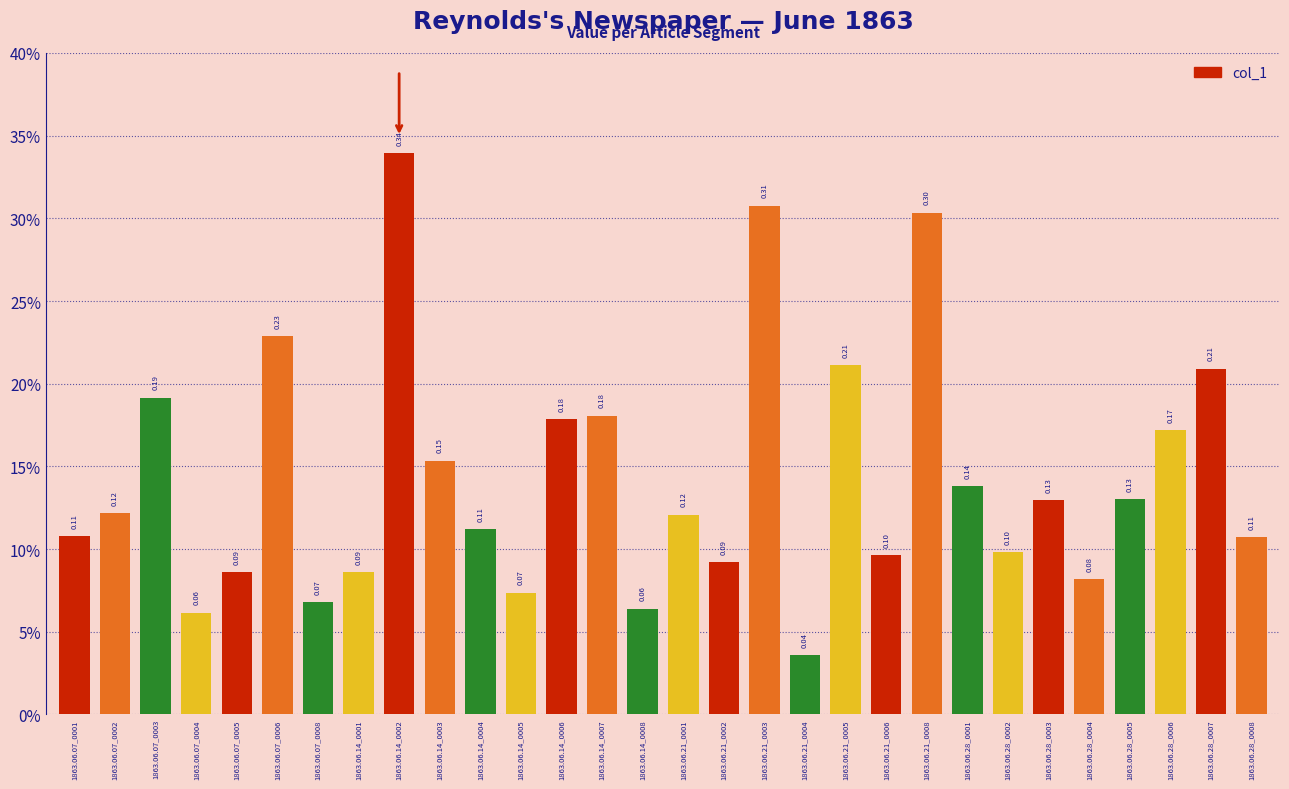

Reading left to right, list all the values displayed in this chart.

0.1	0.1	0.2	0.1	0.1	0.2	0.1	0.1	0.3	0.2	0.1	0.1	0.2	0.2	0.1	0.1	0.1	0.3	0.0	0.2	0.1	0.3	0.1	0.1	0.1	0.1	0.1	0.2	0.2	0.1